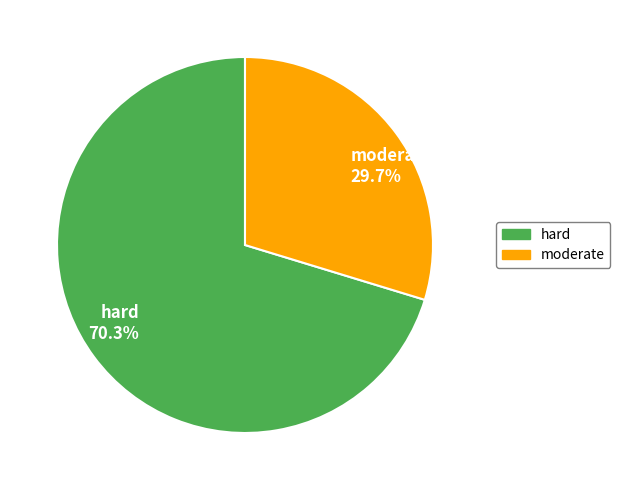

Which slice is the smallest?

moderate